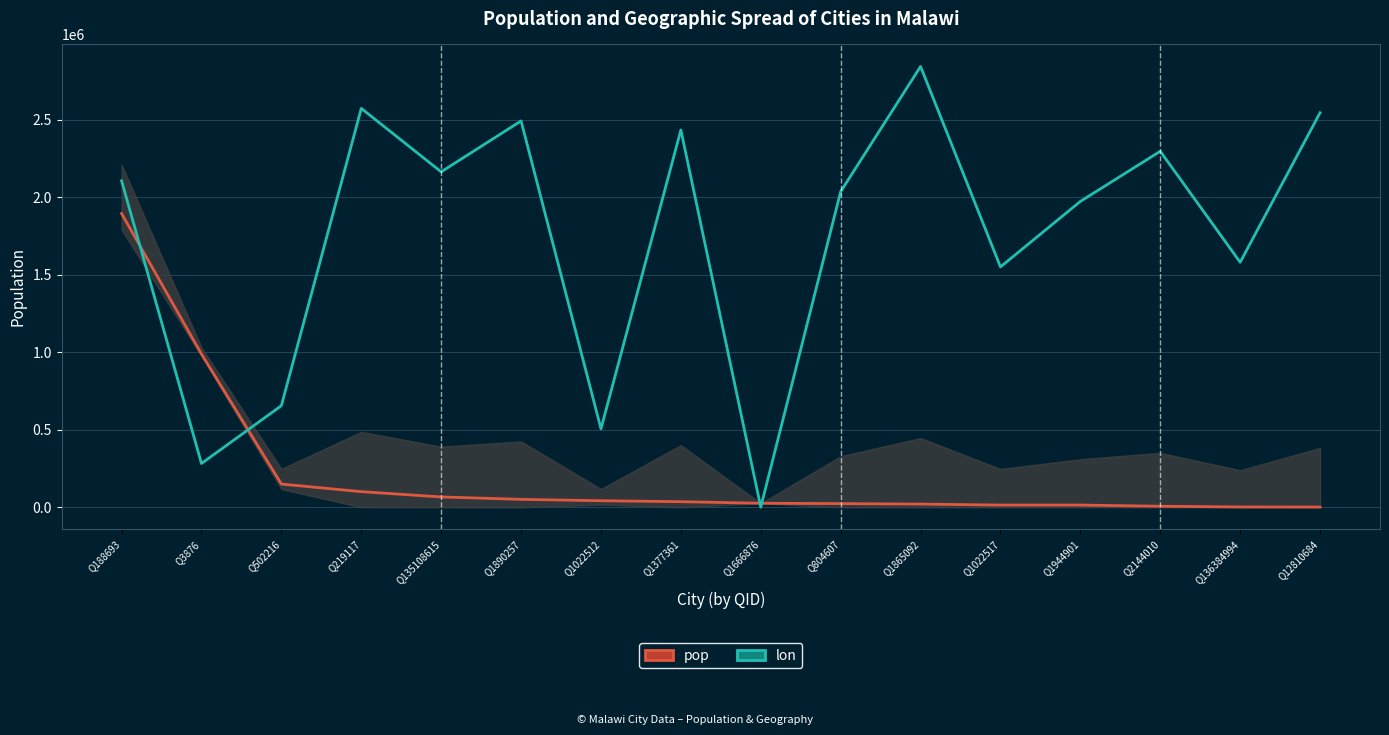

What is the average value of the pop series?

215332.6